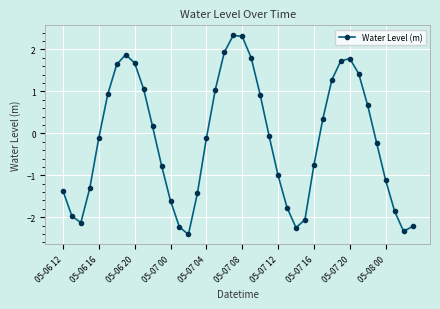

True or false: there are more than 1 points higher than both neighbors.

True